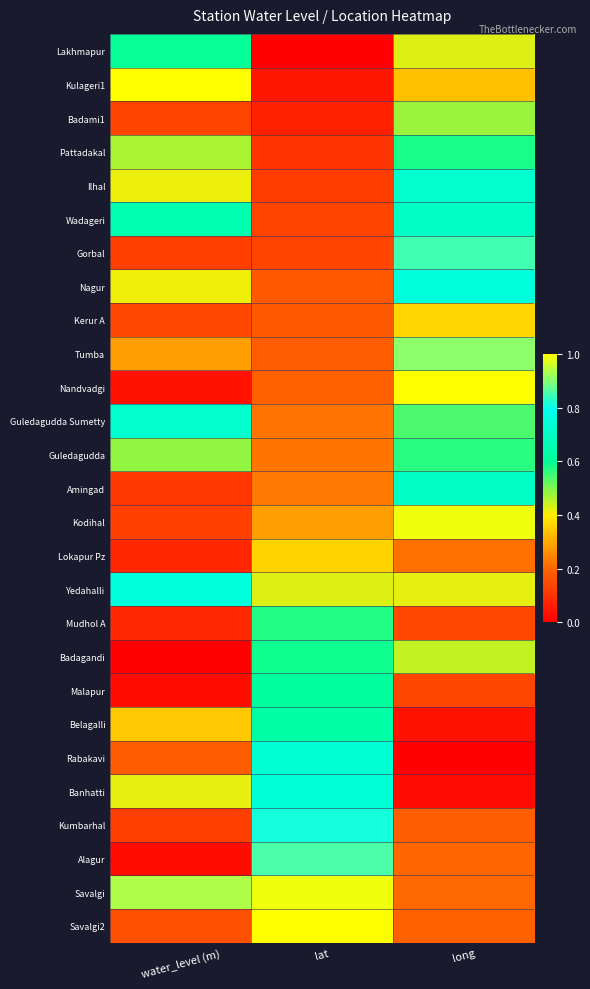

Between lat and water_level (m), which is larger?

water_level (m)